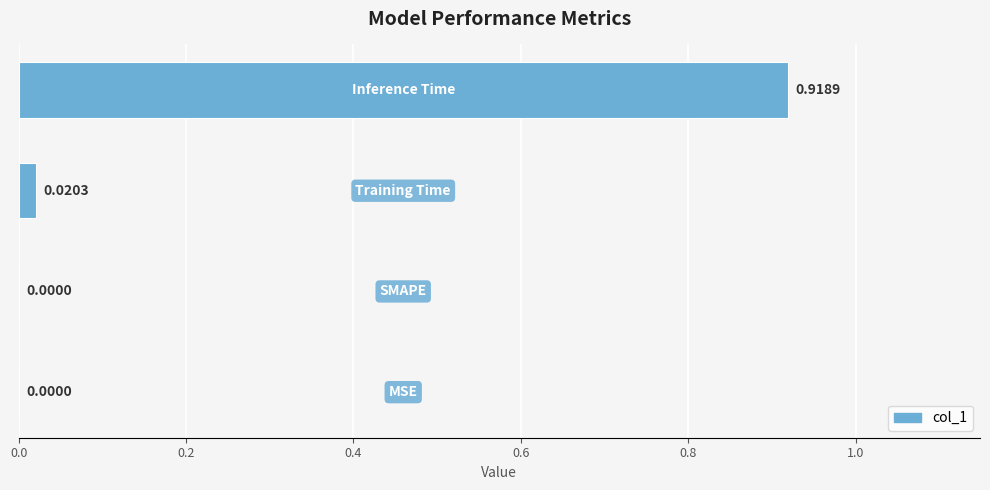

What is the difference between the maximum and minimum values?

0.9